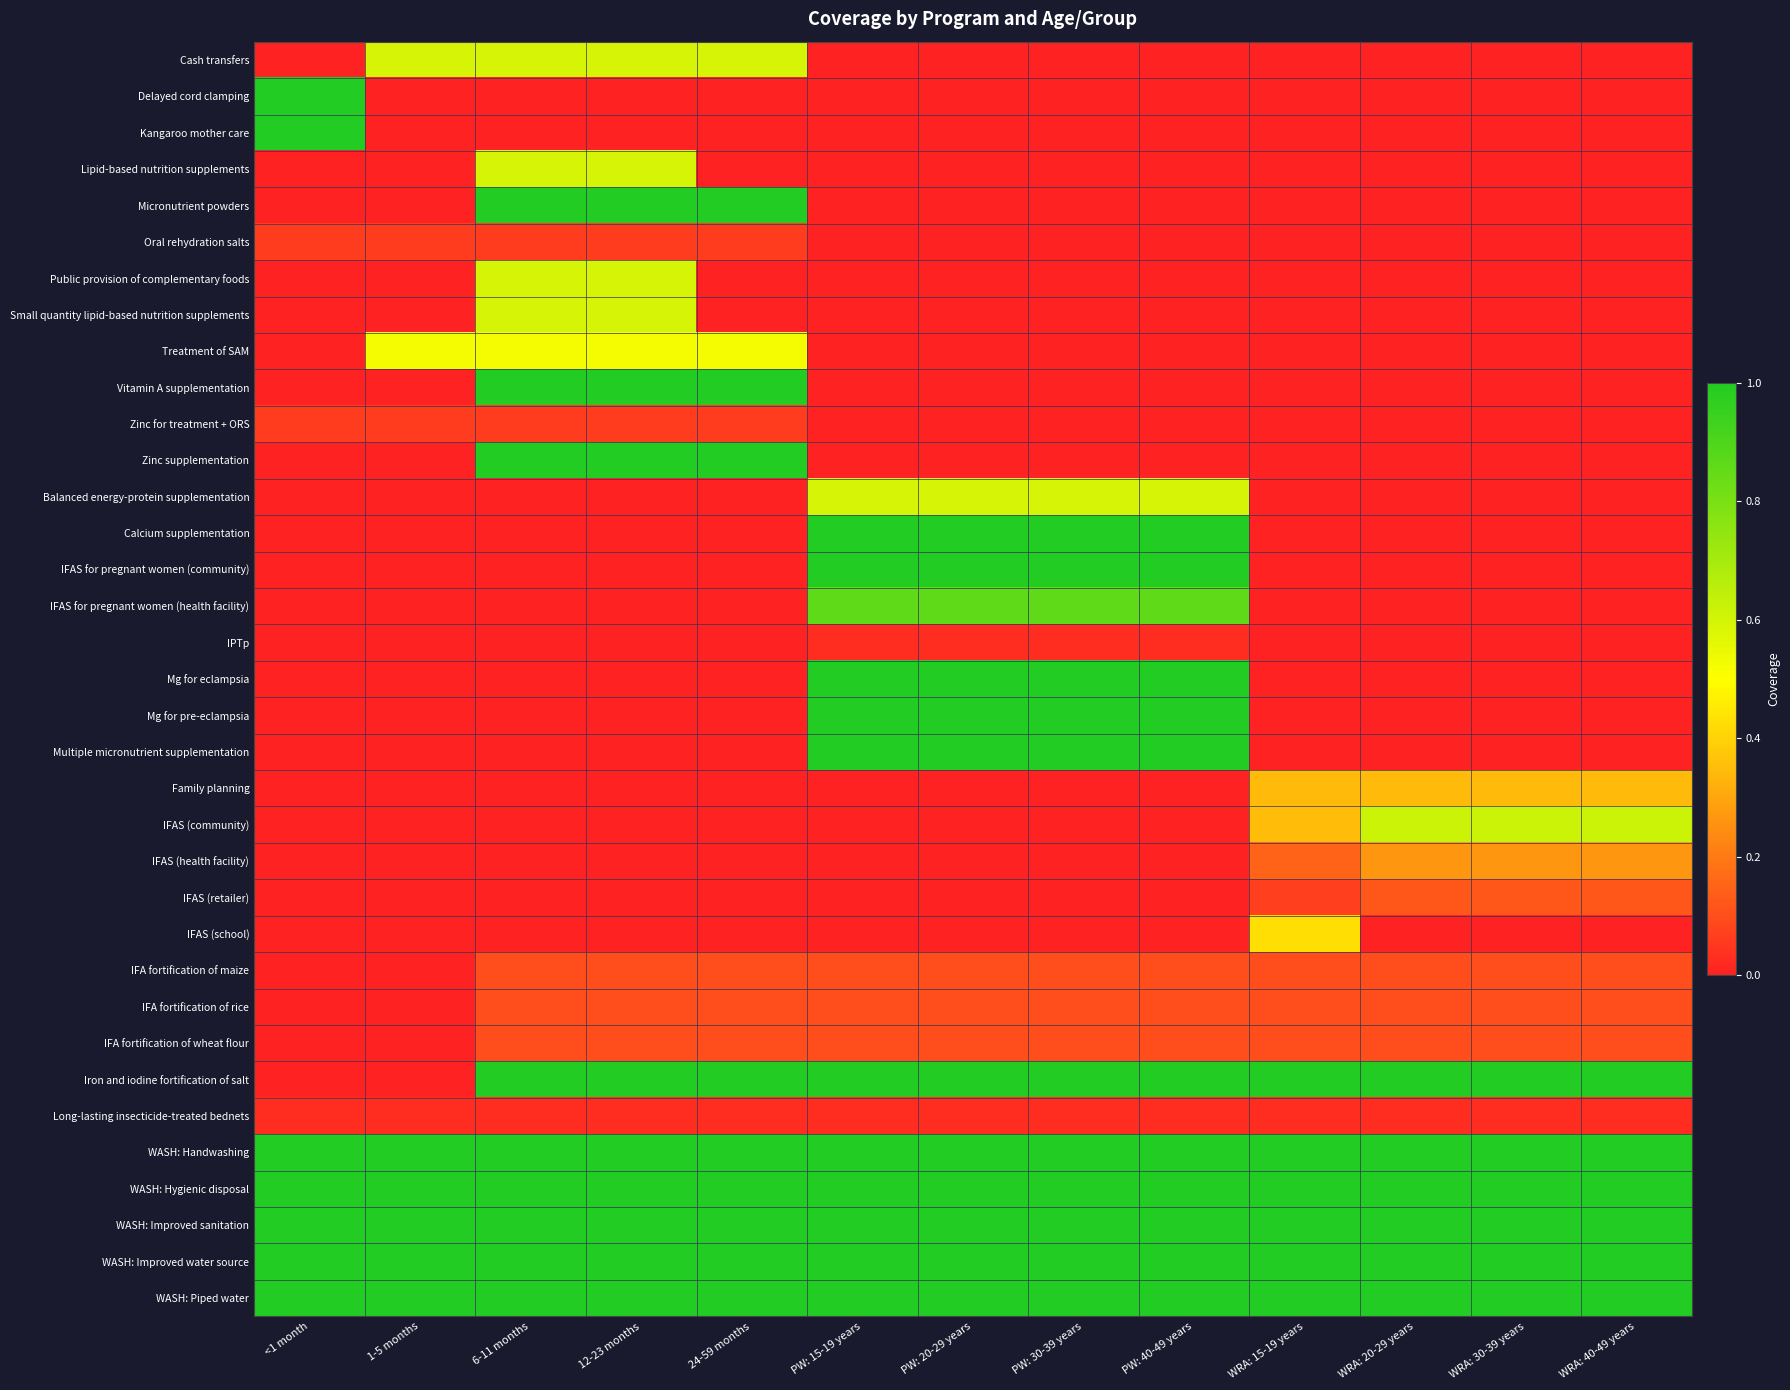

How many series are shown in this chart?

35